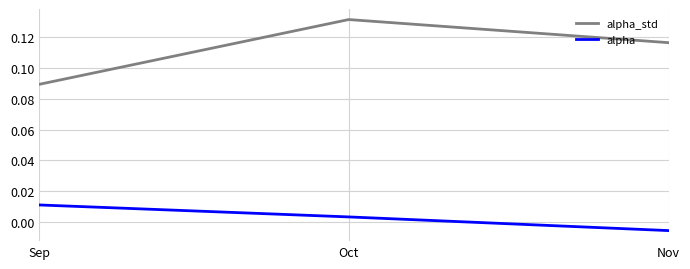

At which category is the sum across all series the highest?

Oct